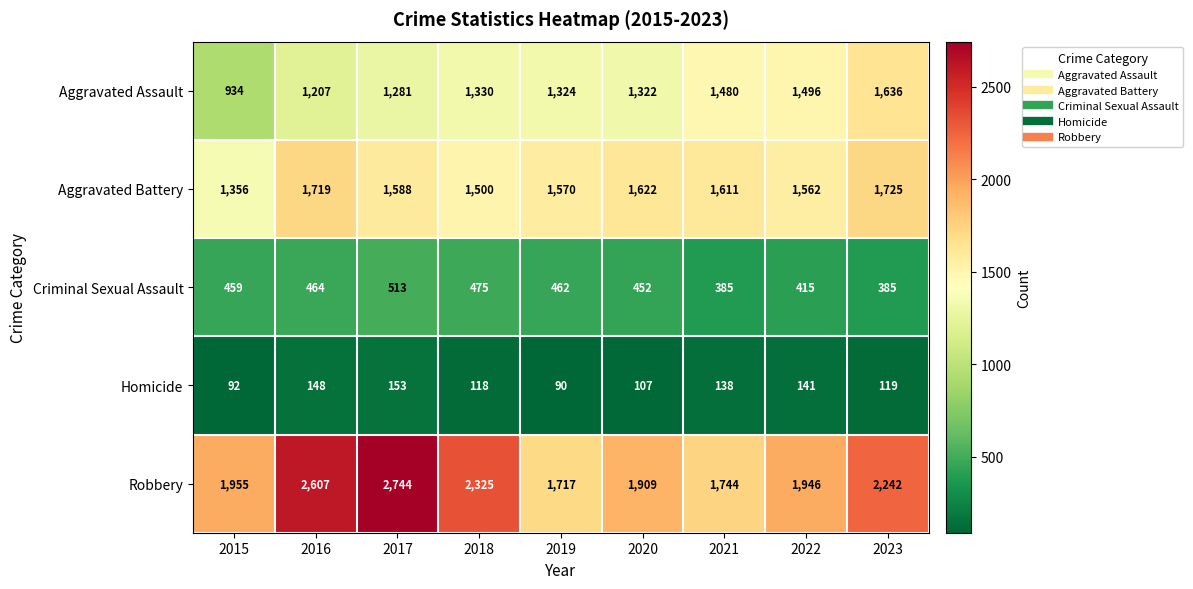

What is the sum of all Robbery values?

19189